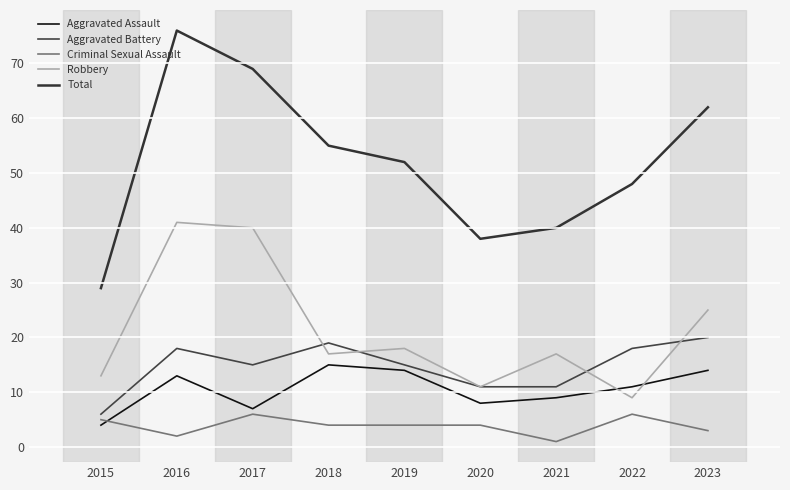

True or false: Total and Aggravated Battery cross at least once.

False